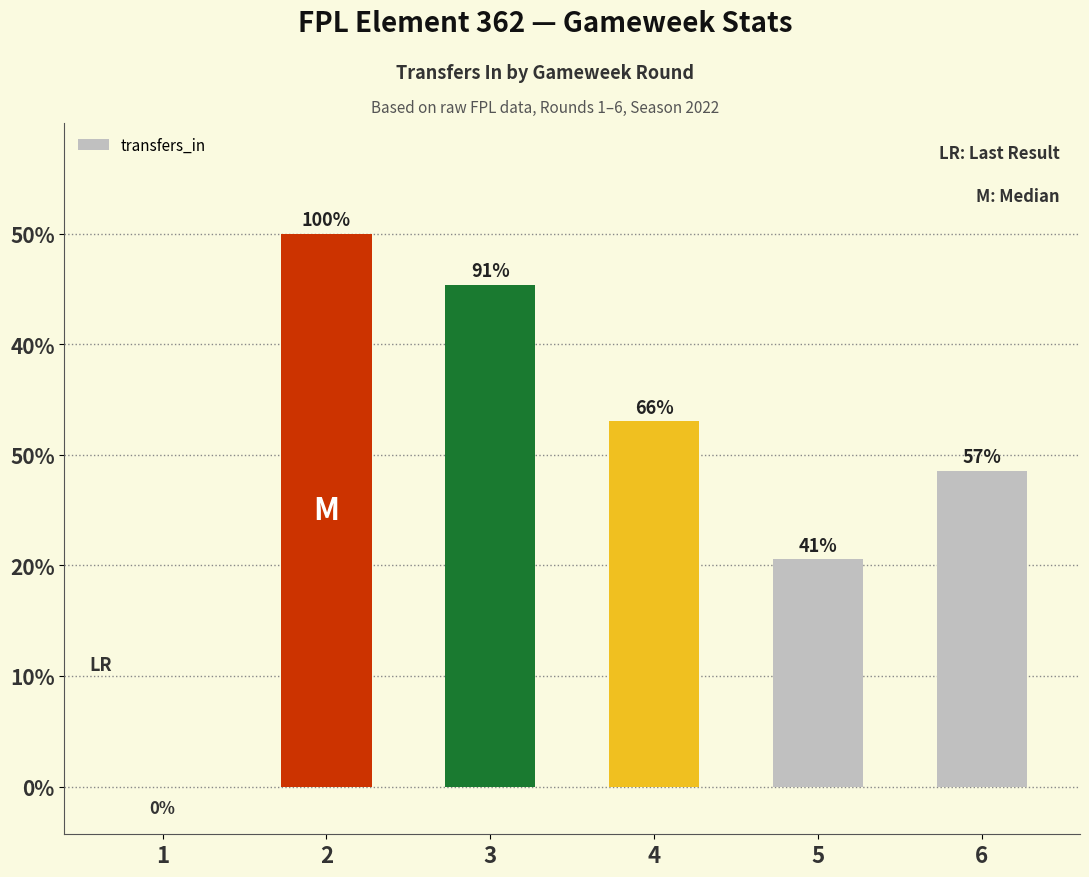

What is the sum of all values?

12326